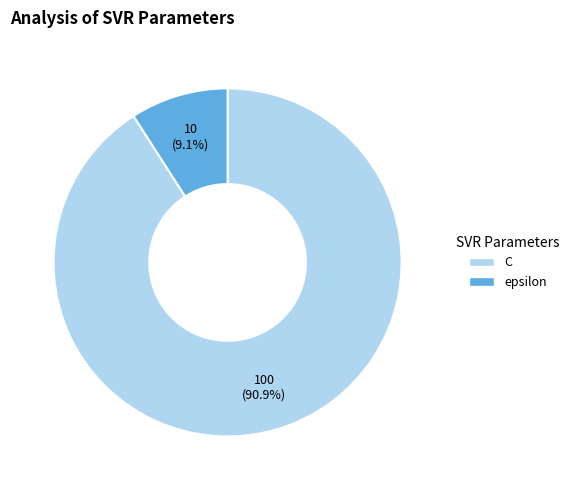

What portion of the pie excludes C?

9.1%